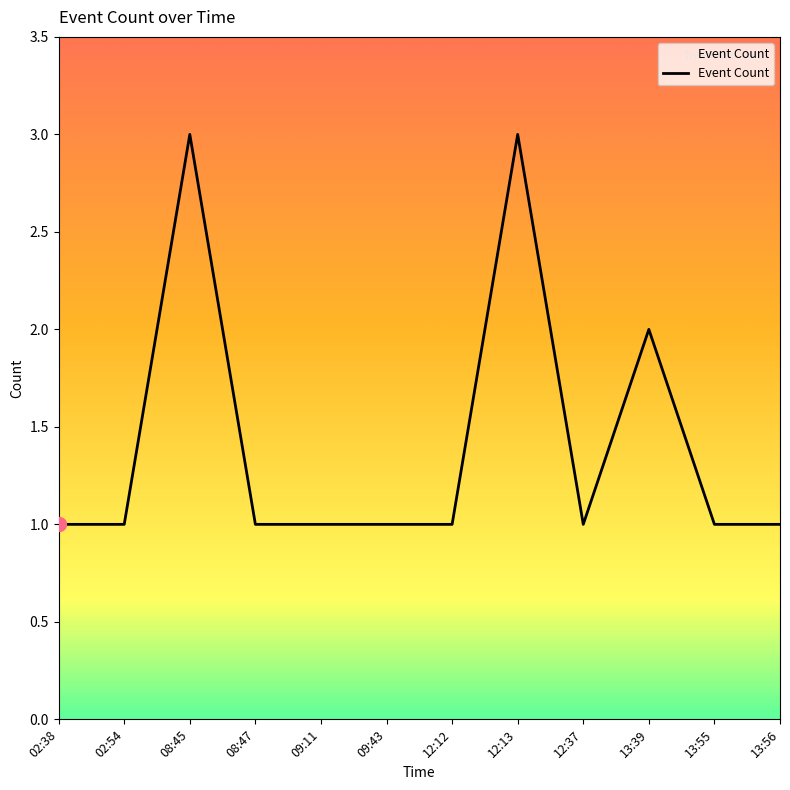

What is the maximum value shown in the chart?

3